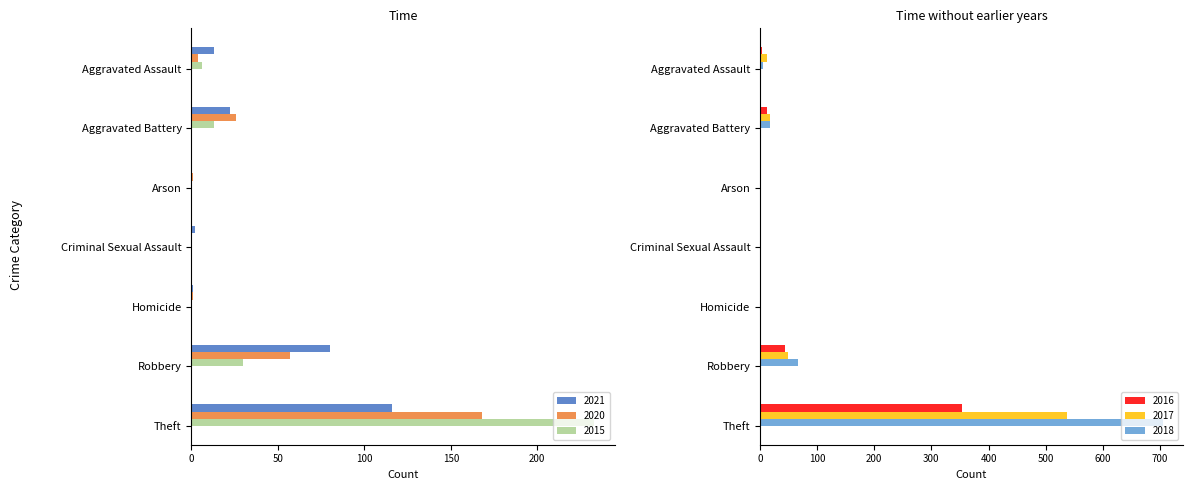

What is the greatest value displayed?

705